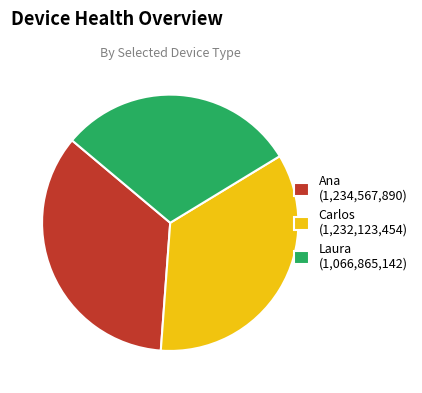

True or false: Carlos accounts for 35% of the total.

True